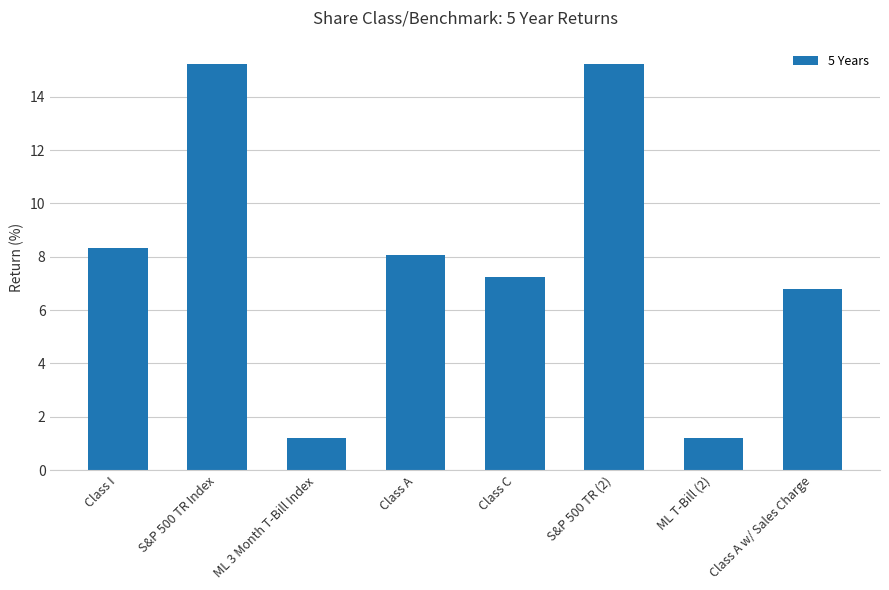

What is the label of the 8th bar from the left?

Class A w/ Sales Charge